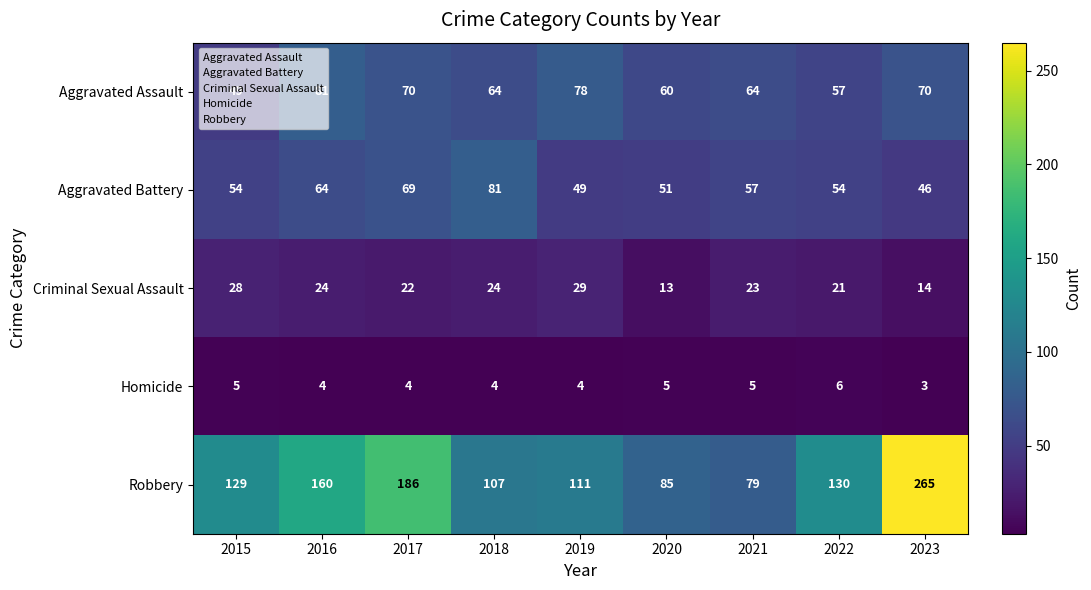

Read the Criminal Sexual Assault value at 2021, to the nearest 10.

20